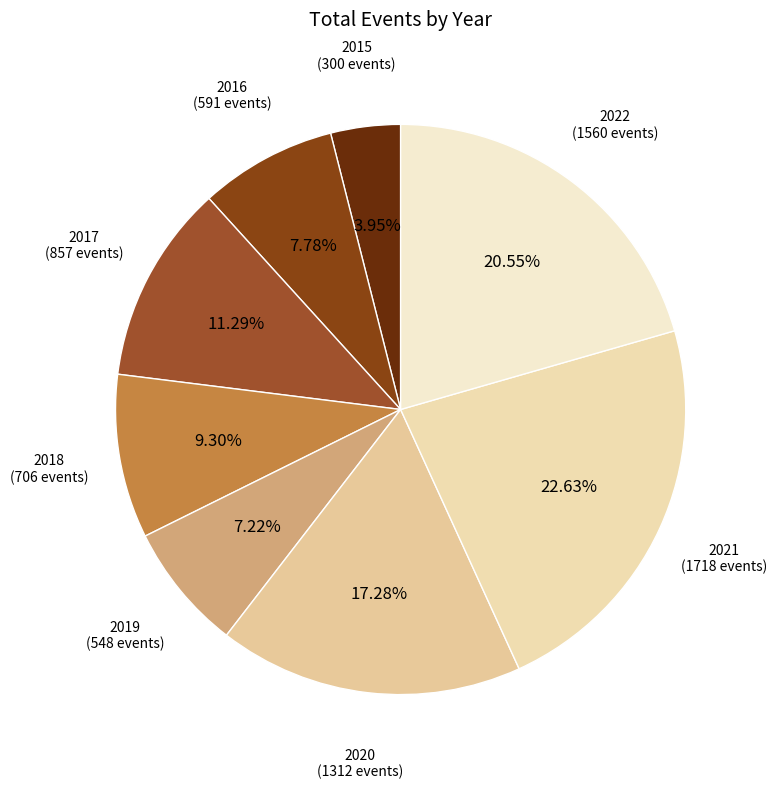

Is it true that 2021 is 23% of the pie?

True